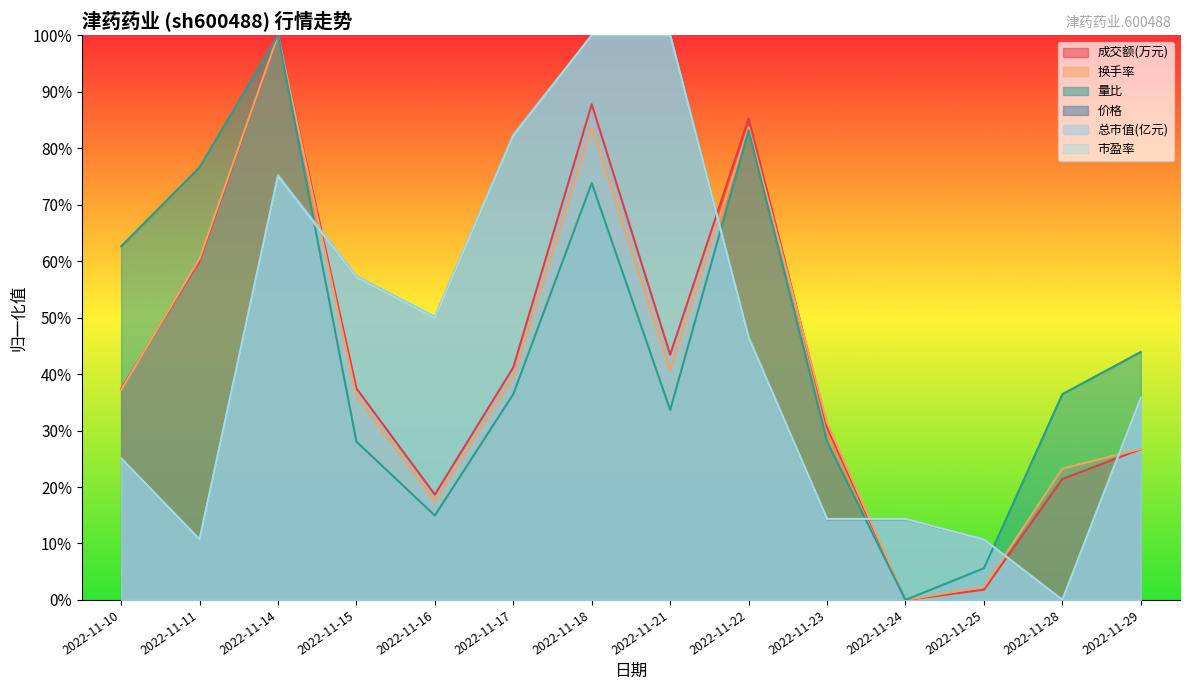

True or false: 总市值(亿元) and 价格 cross at least once.

False